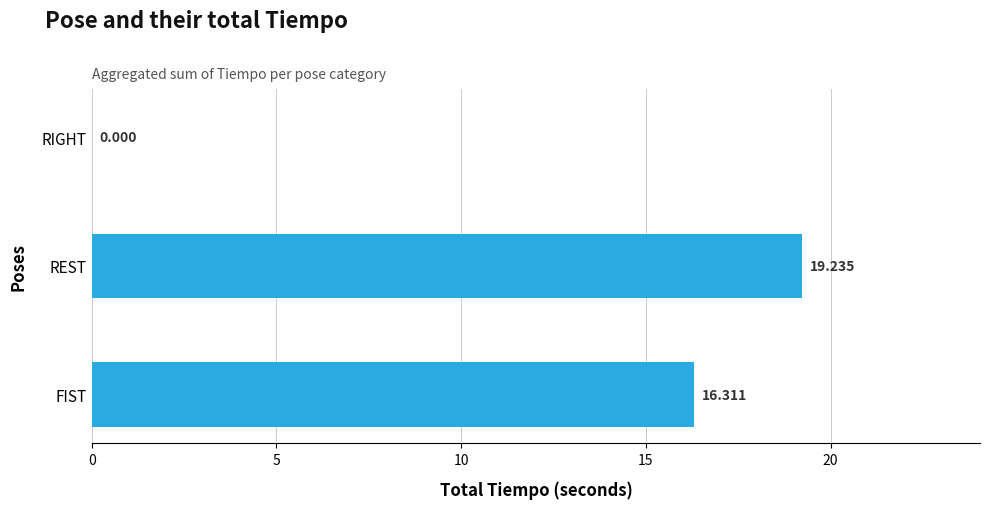

Are the bars horizontal?

Yes